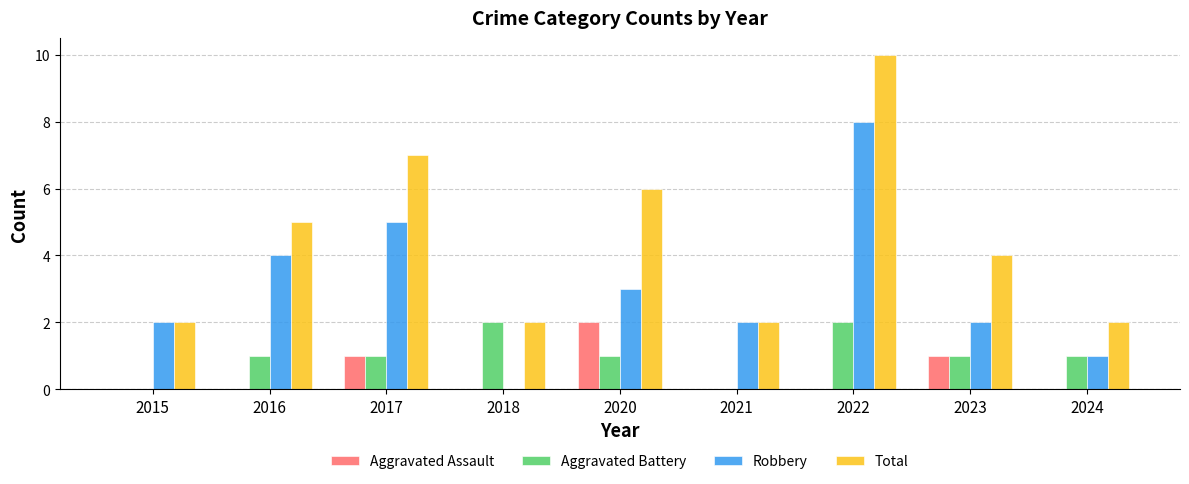

Between 2016 and 2022, which series saw the biggest shift?

Total